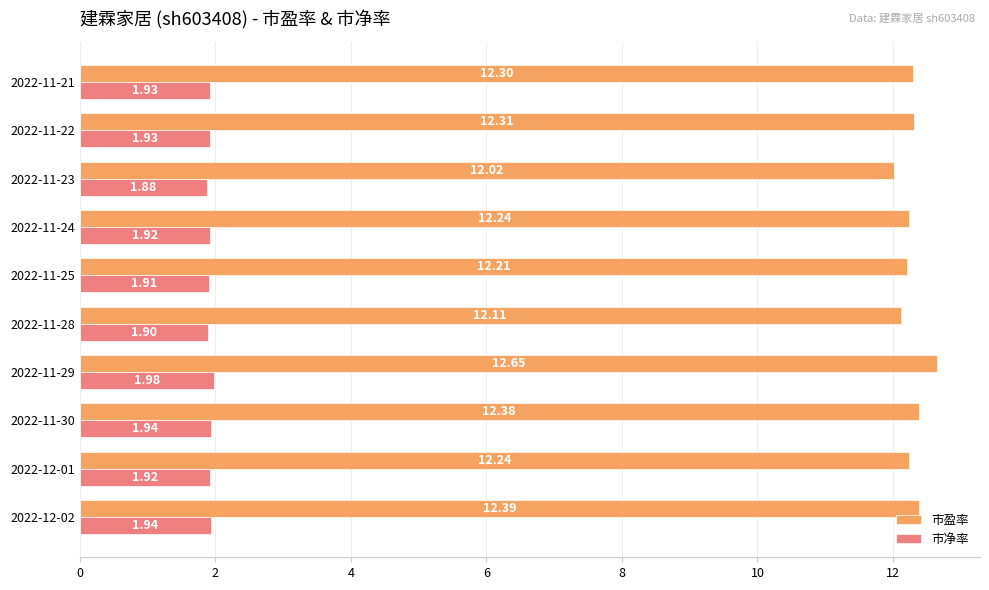

List the series in order of their peak value, highest first.

市盈率, 市净率